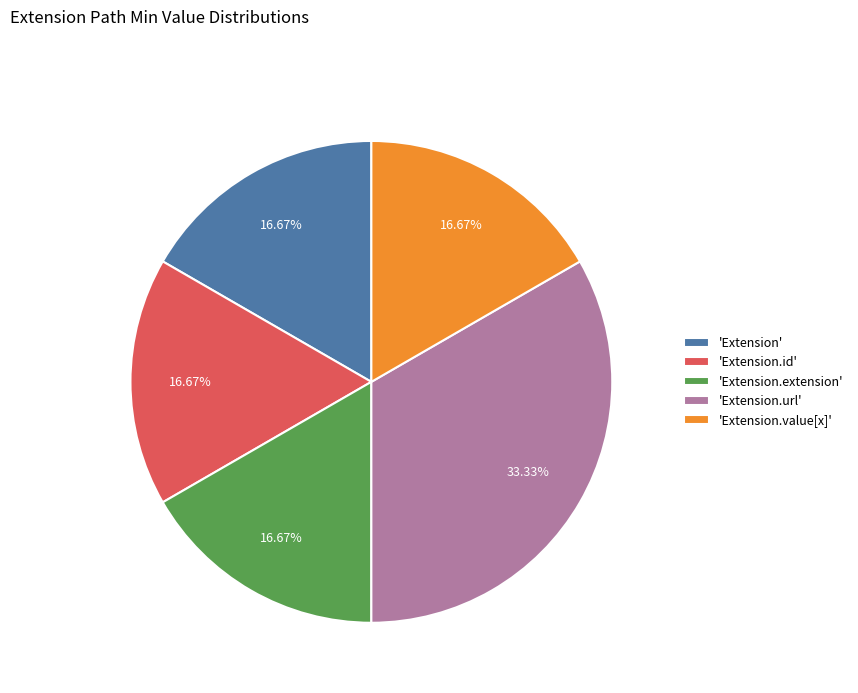

How many segments does this pie chart have?

5